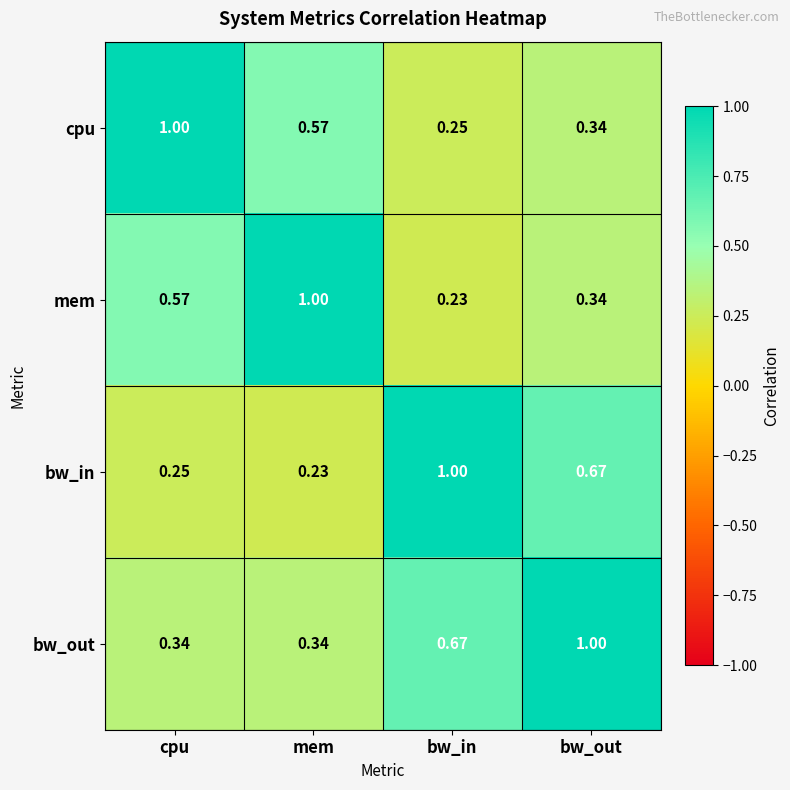

At which label does mem reach its minimum?

bw_in